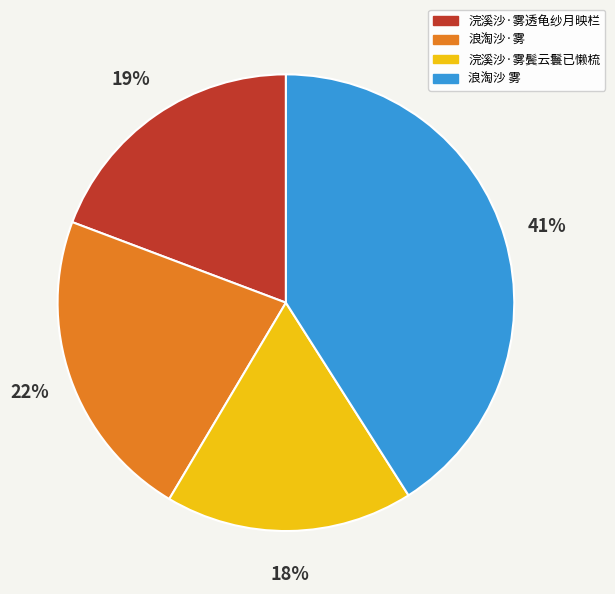

Does 浣溪沙·雾透龟纱月映栏 represent more than half of the total?

No